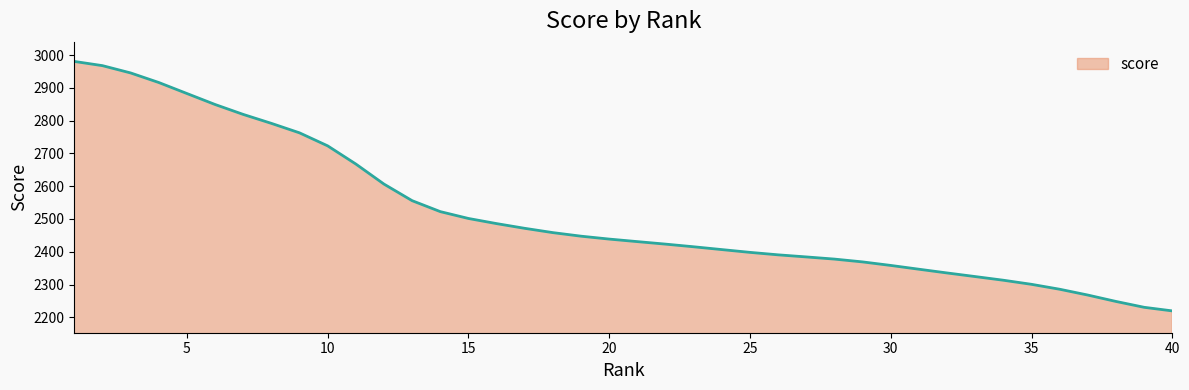

What is the maximum value shown in the chart?

2980.6